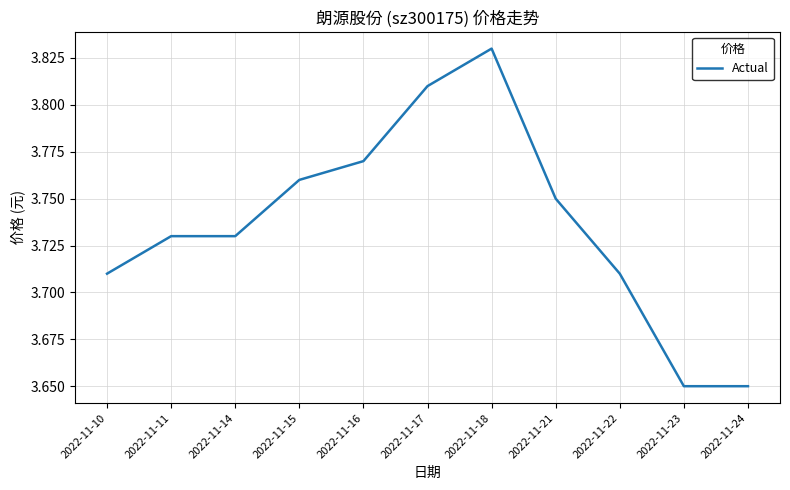

Which category has the highest value across all series?

2022-11-18